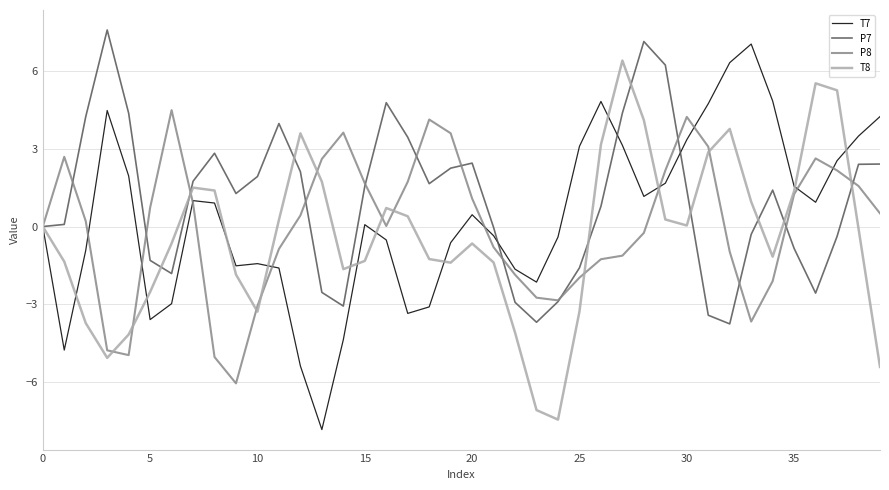

Which series has the widest spread of values?

T7